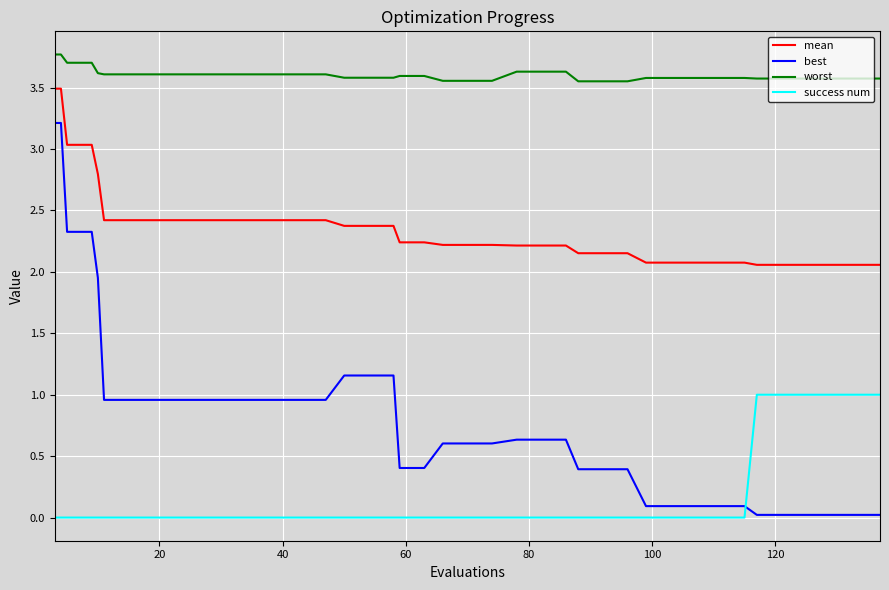

Rank the series by their average value, from lowest to highest.

success num, best, mean, worst